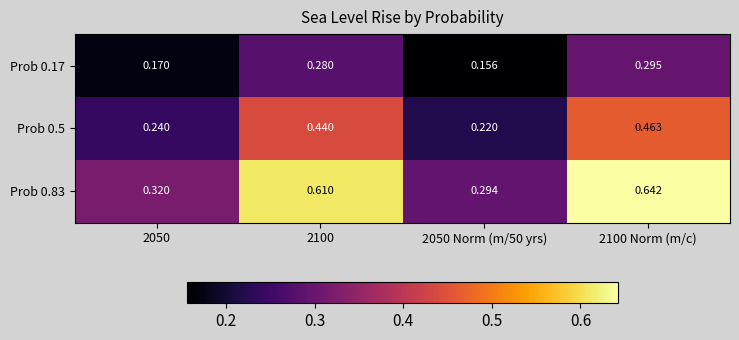

Is the value of Prob 0.5 at 2050 greater than the value of Prob 0.17 at 2050 Norm (m/50 yrs)?

Yes